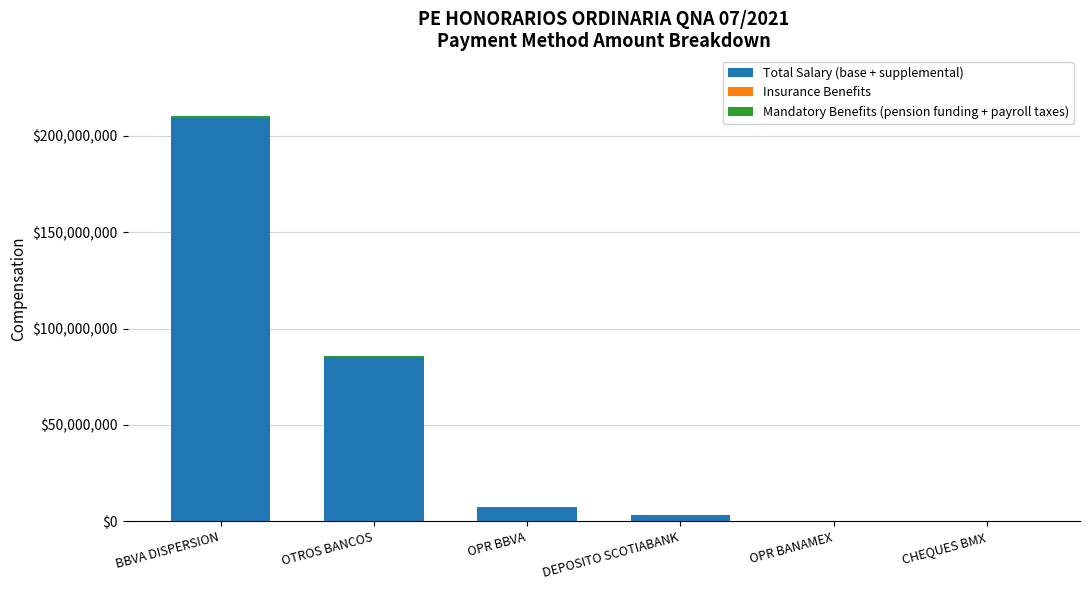

What value does the Total Salary (base + supplemental) series have at OPR BBVA?

6846711.6